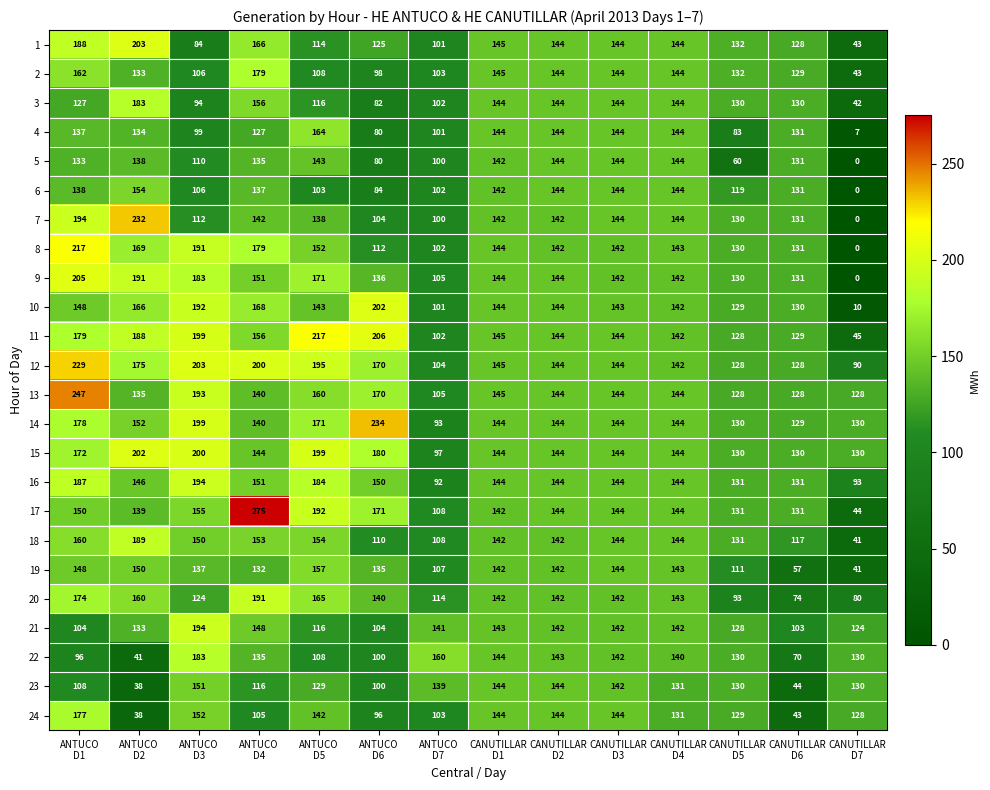

Which series has the largest range (max minus min)?

7